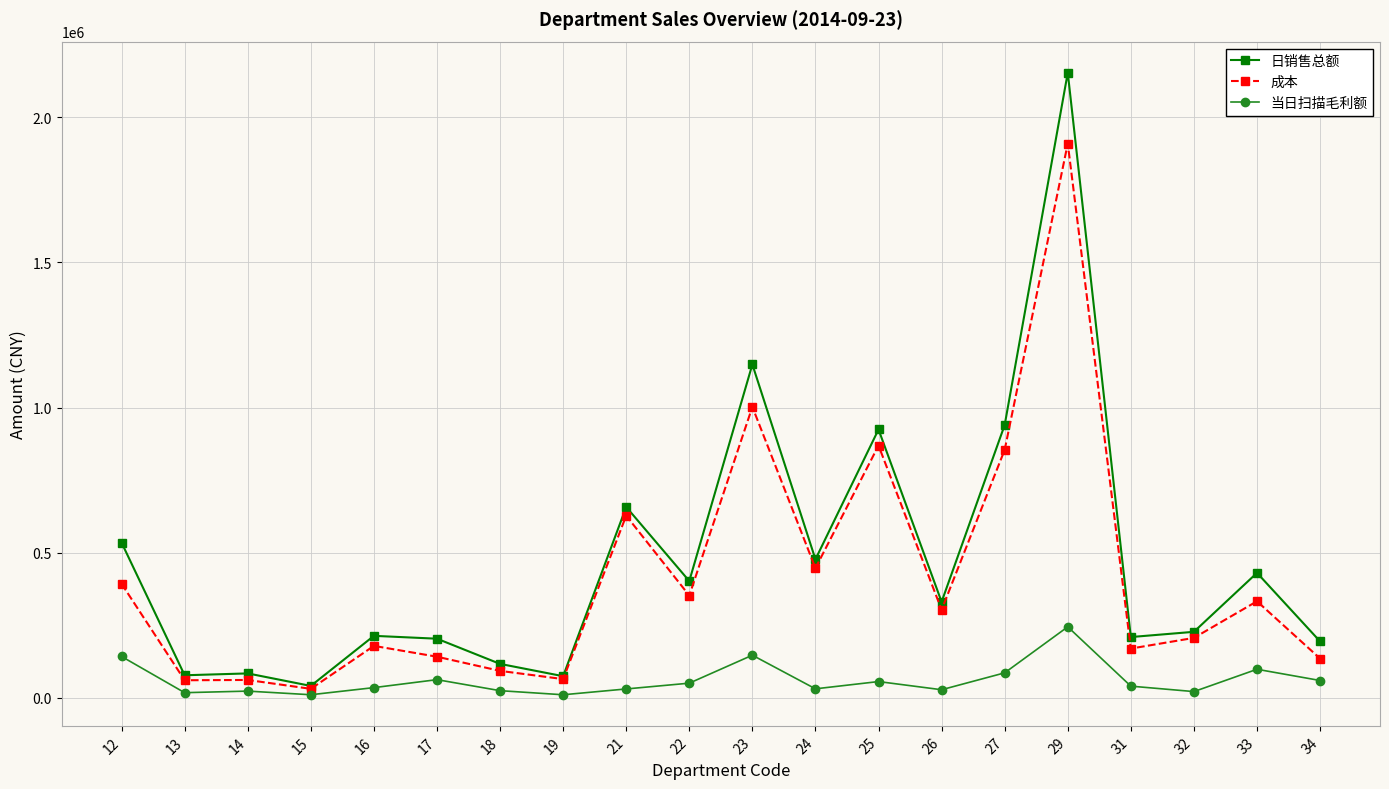

What value does the 日销售总额 series have at 21?

657223.4